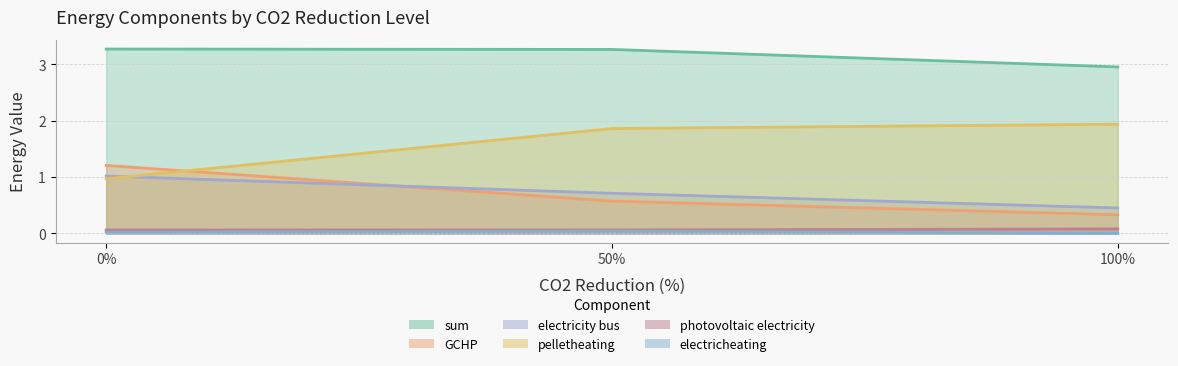

The value of 01_pelletheating_transformer at 50 is 2.9. True or false?

False